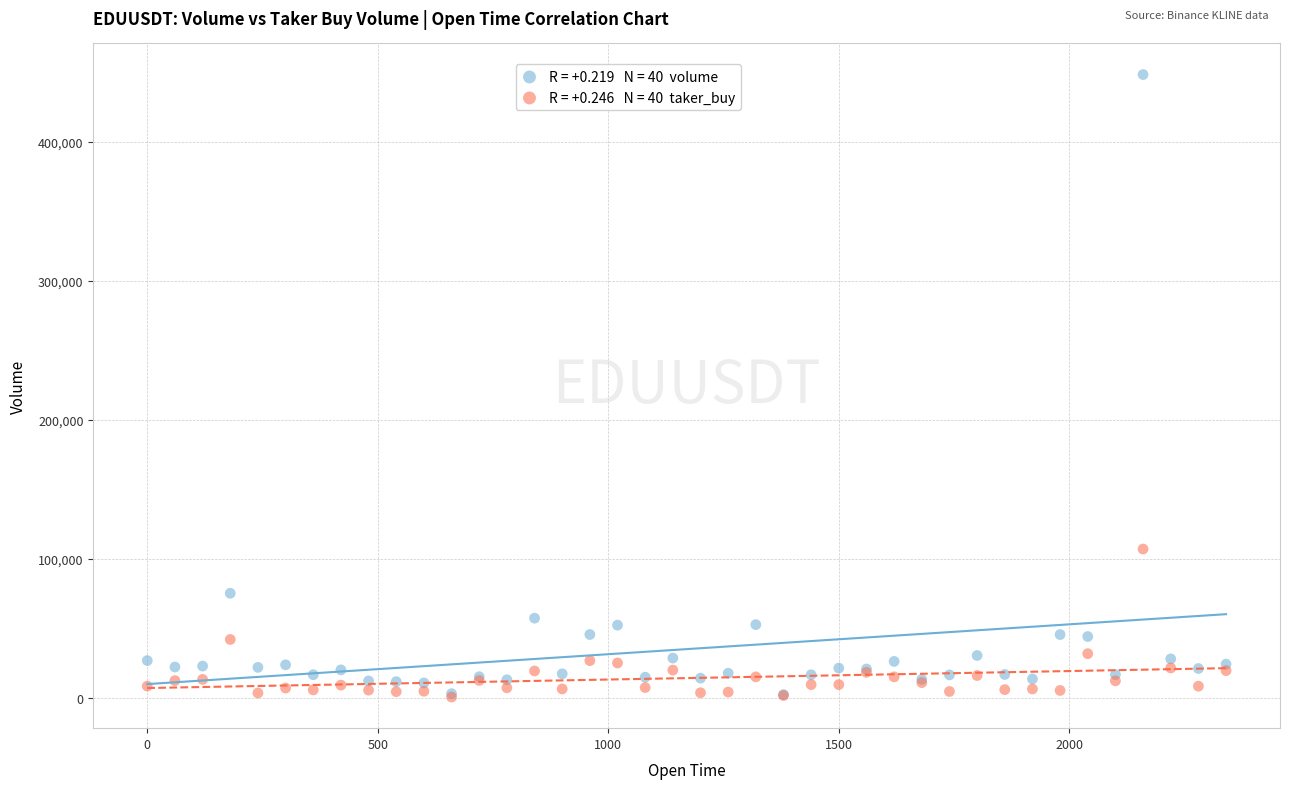

Across all series, what Y value is closest to 224481?

107084